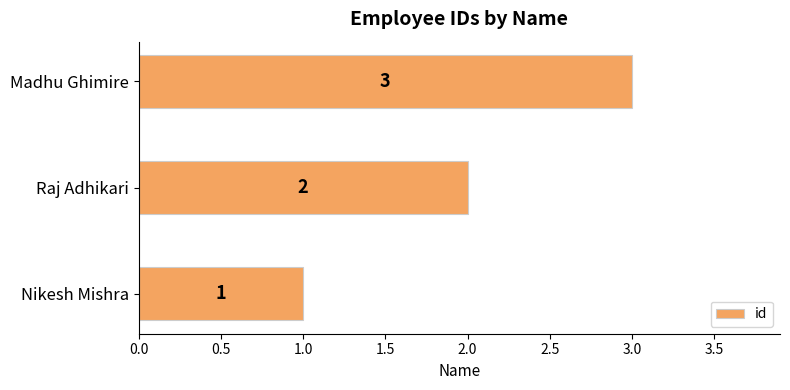

What is the change in value from Nikesh Mishra to Raj Adhikari?

+1